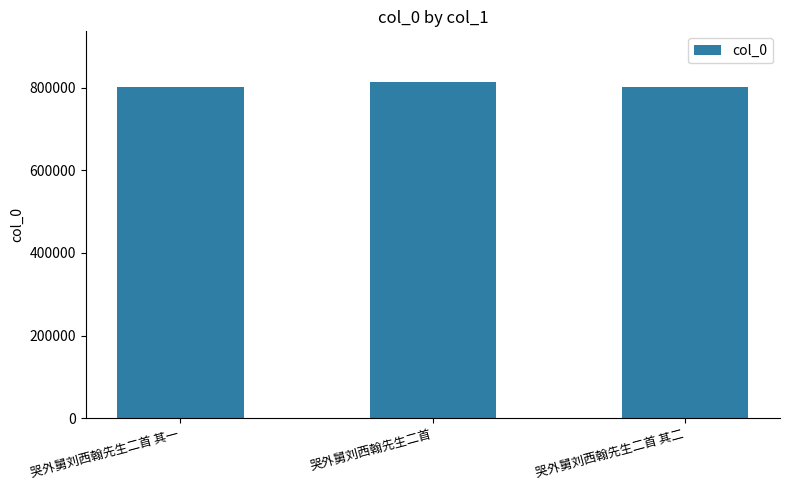

At which label does the data first exceed 800469?

哭外舅刘西翰先生二首